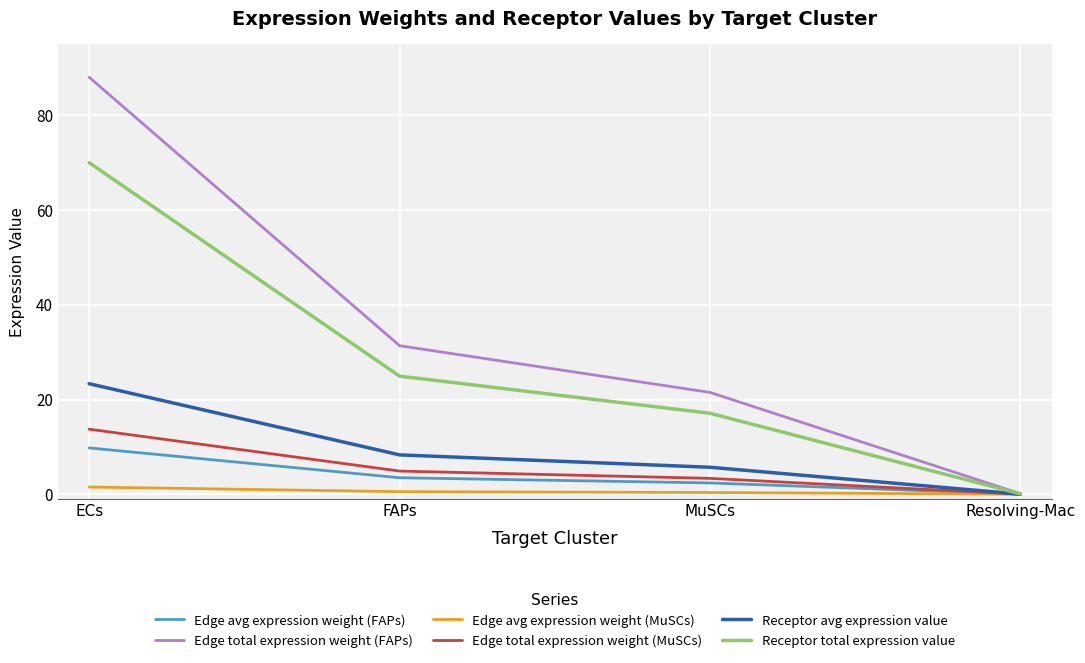

At which label does Receptor total expression value reach its minimum?

Resolving-Mac